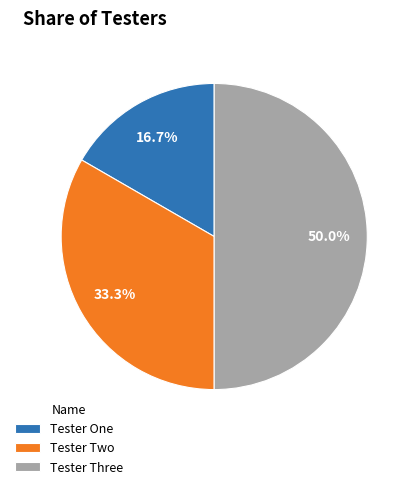

What percentage is the Tester Two slice, to the nearest percent?

33%